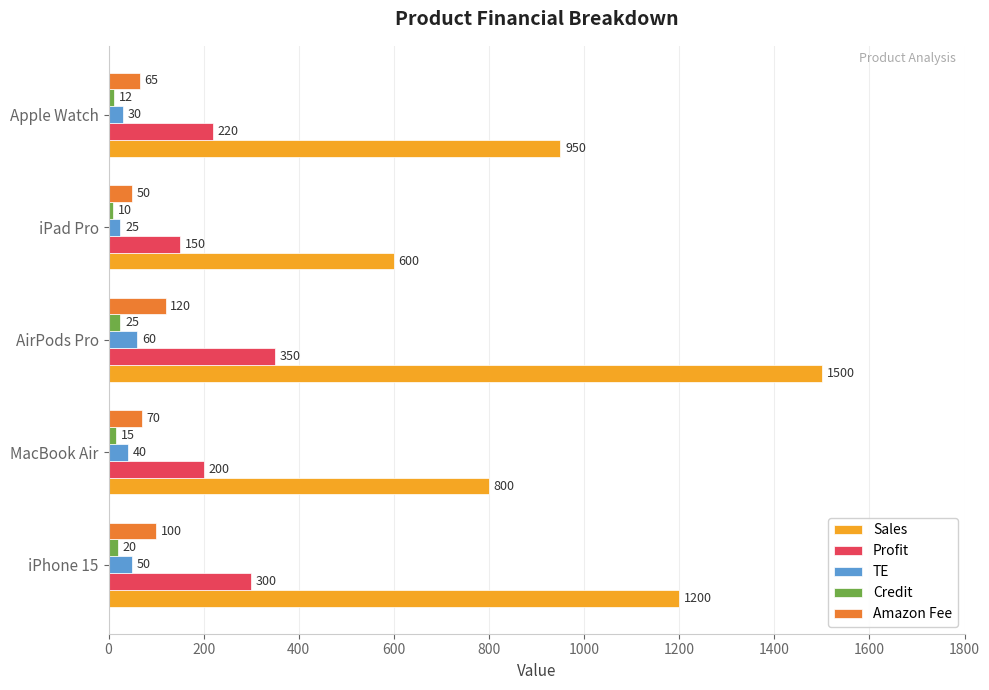

What is the spread (max minus min) of values at iPhone 15?

1180